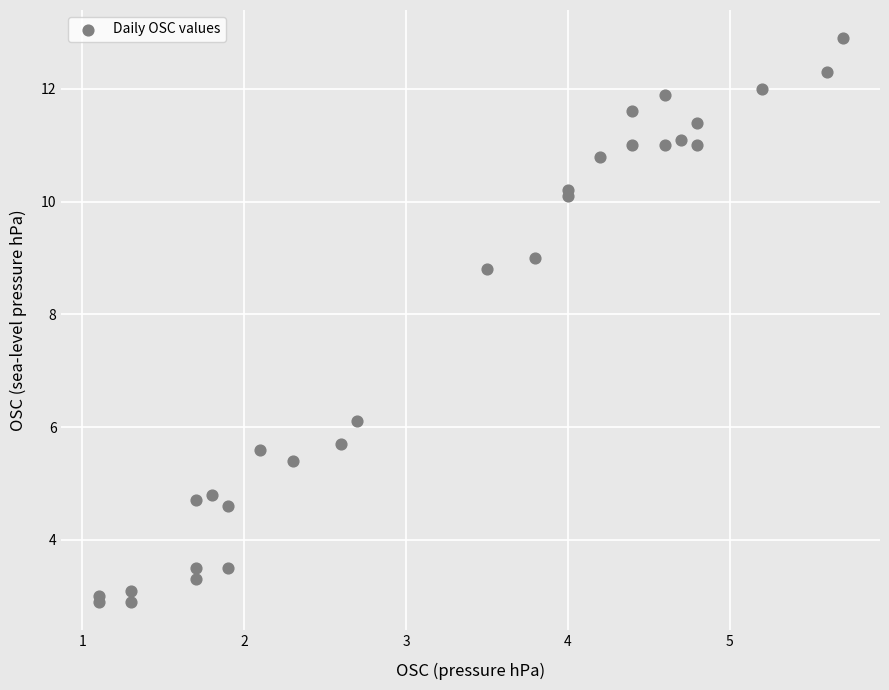

What Y value in the scatter plot is closest to 7?

6.1